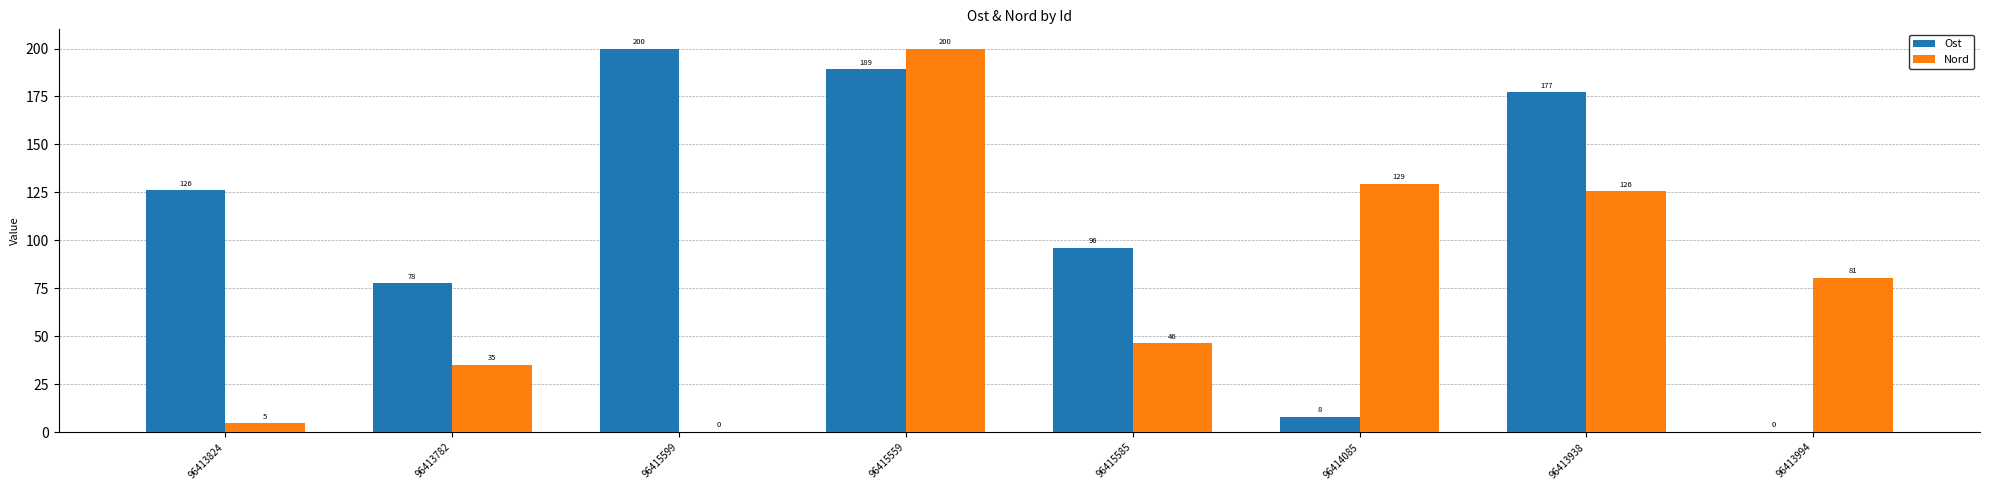

What value does the Ost series have at 96413824?

126.1